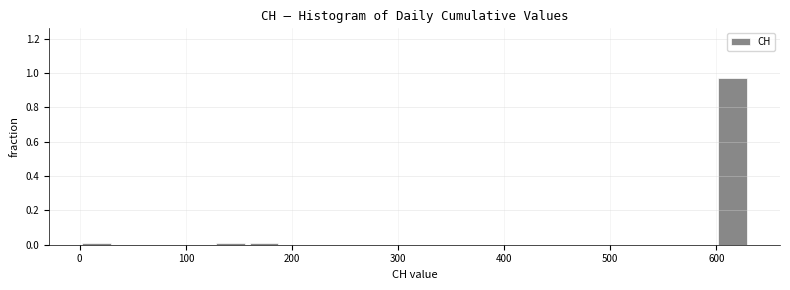

Around what value on the x-axis is the tallest bar? Give the approximate position of its centre, as read against the axis.

620